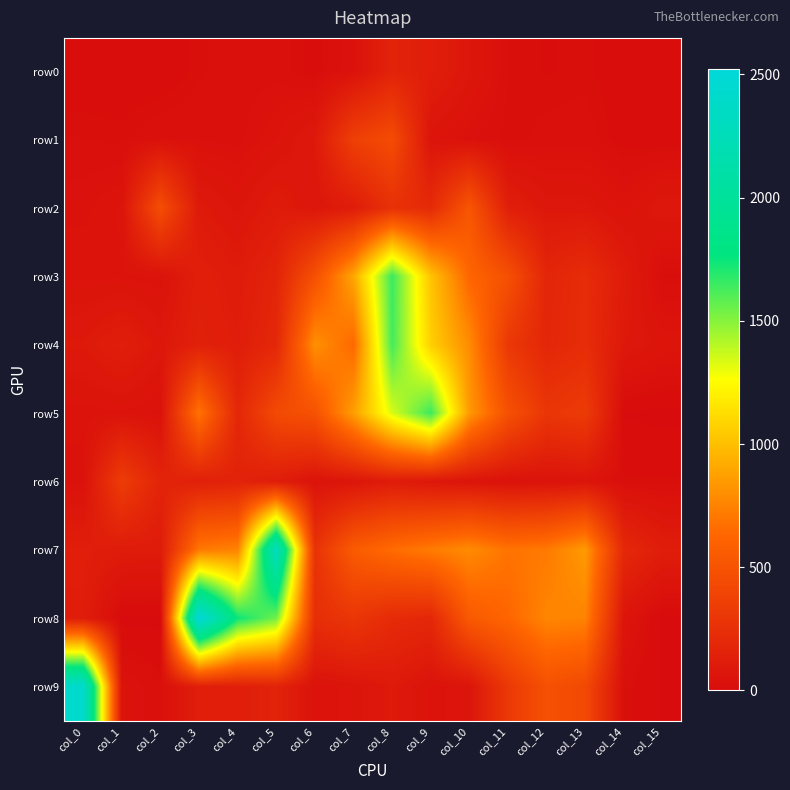

Which series has the largest total across all categories?

row7